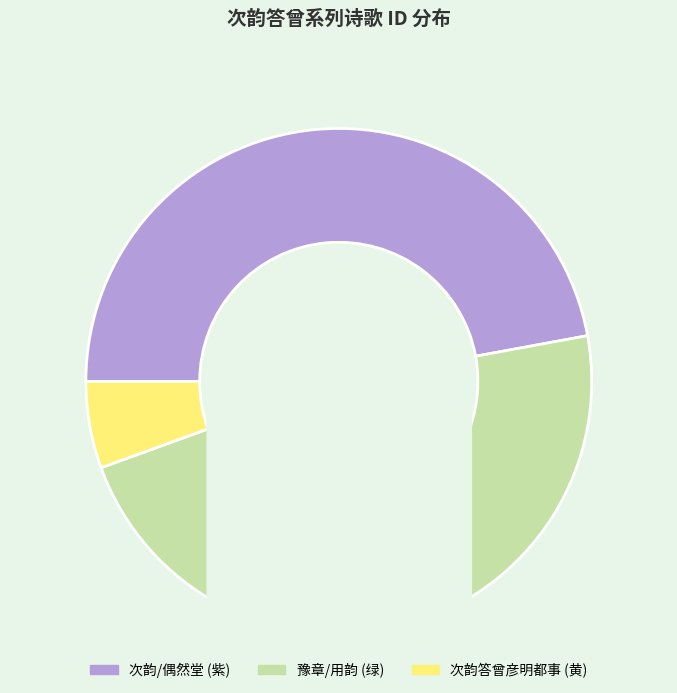

How many slices are in this pie chart?

3